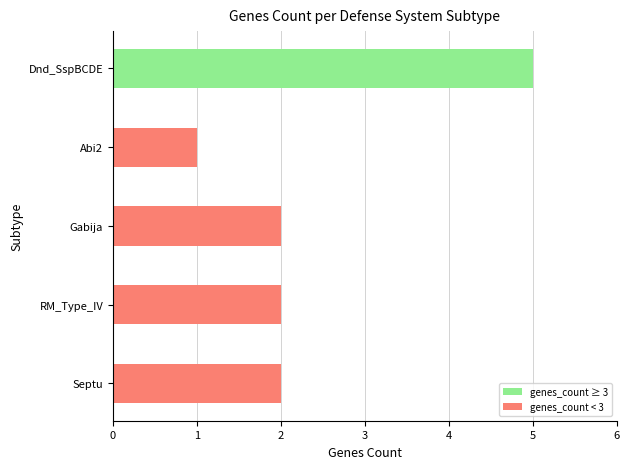

What is the ratio of the value at Dnd_SspBCDE to the value at Septu?

2.5